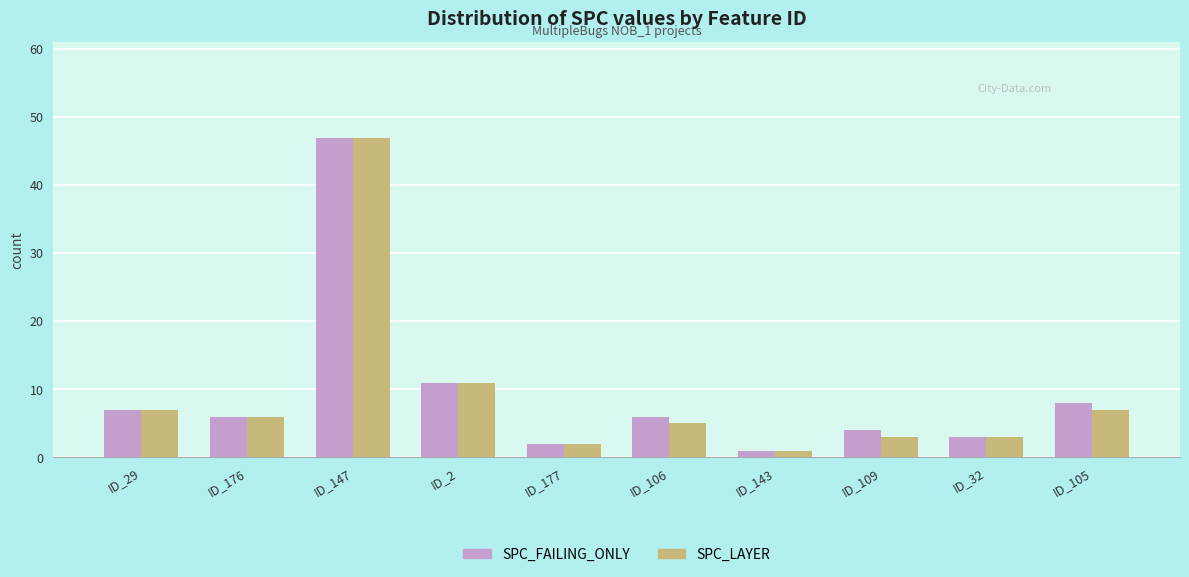

Which series changed the most between ID_143 and ID_105?

SPC_FAILING_ONLY